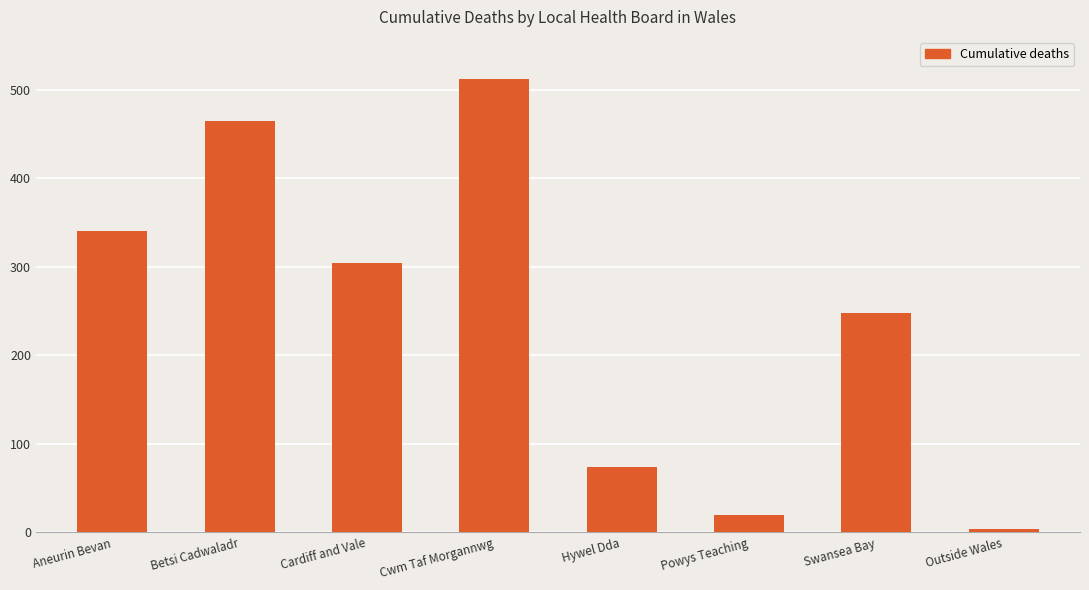

What is the difference between the values at Swansea Bay and Powys Teaching?

228